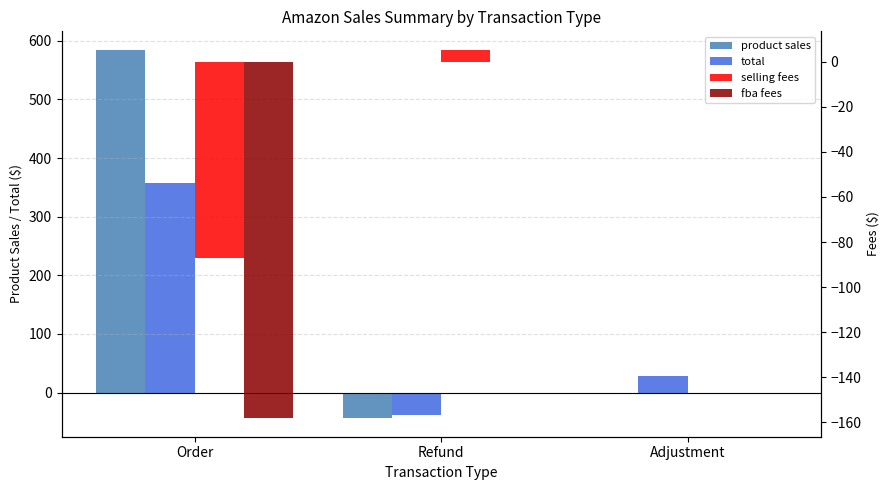

Count the number of data series in this chart.

4